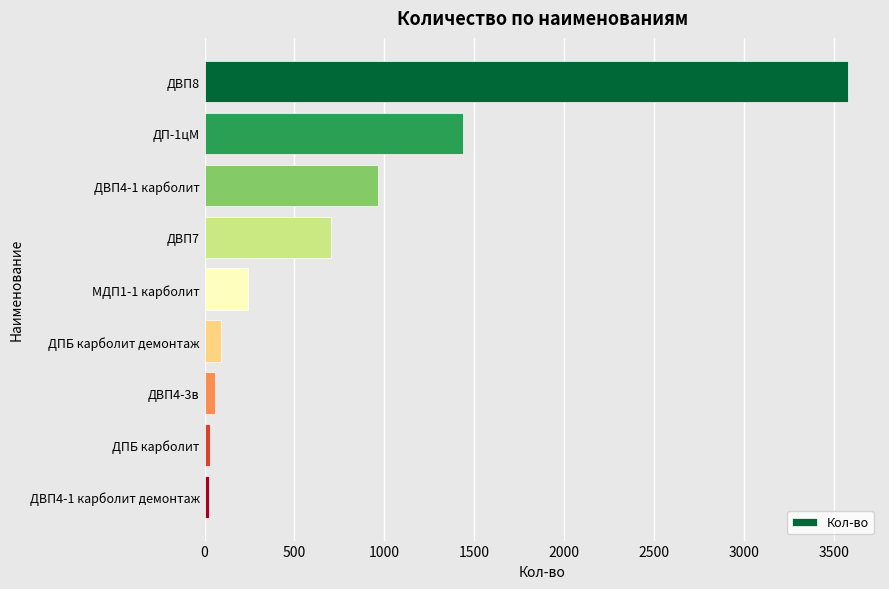

What is the label of the 6th bar from the top?

ДПБ карболит демонтаж